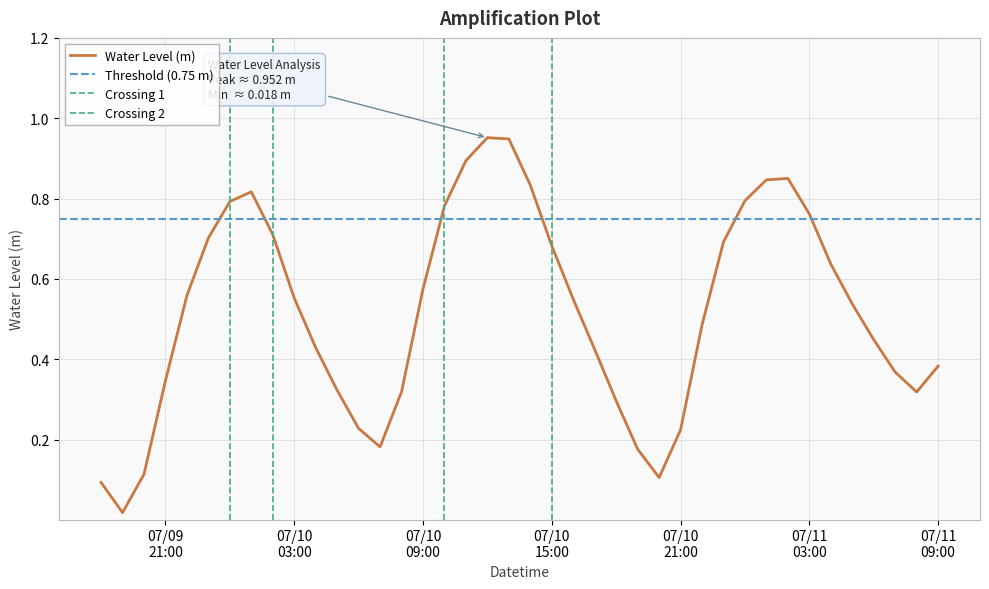

What is the average value?

0.5